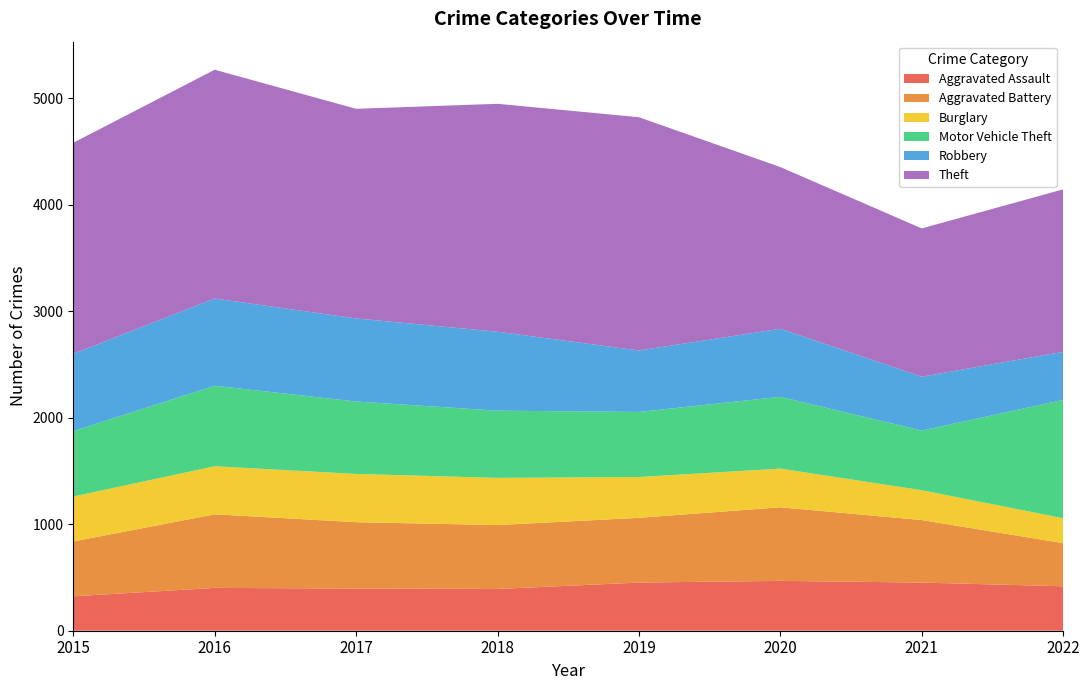

Reading left to right, list all the values displayed in this chart.

Aggravated Assault: 323	402	396	392	452	468	452	417
Aggravated Battery: 515	691	623	600	608	691	587	405
Burglary: 422	451	453	443	383	363	280	234
Motor Vehicle Theft: 614	756	680	631	611	674	560	1111
Robbery: 726	819	780	741	577	639	506	452
Theft: 1981	2148	1968	2140	2190	1518	1392	1525